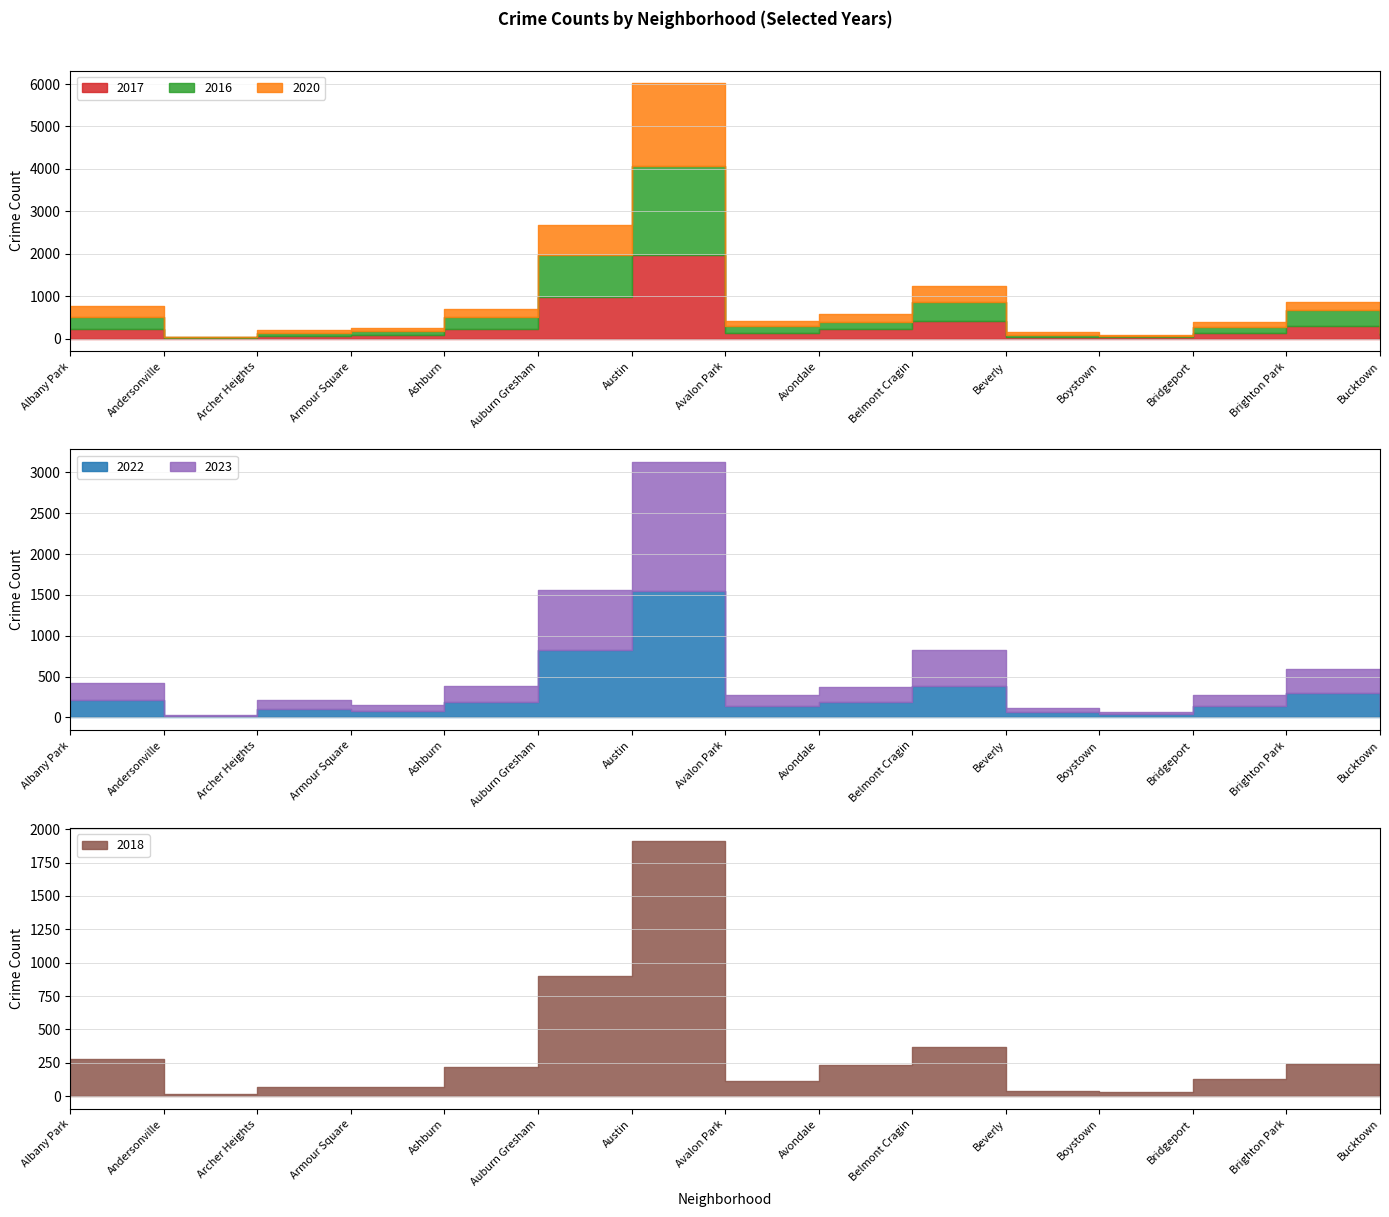

The value of 2020 at Avalon Park is 113. True or false?

True